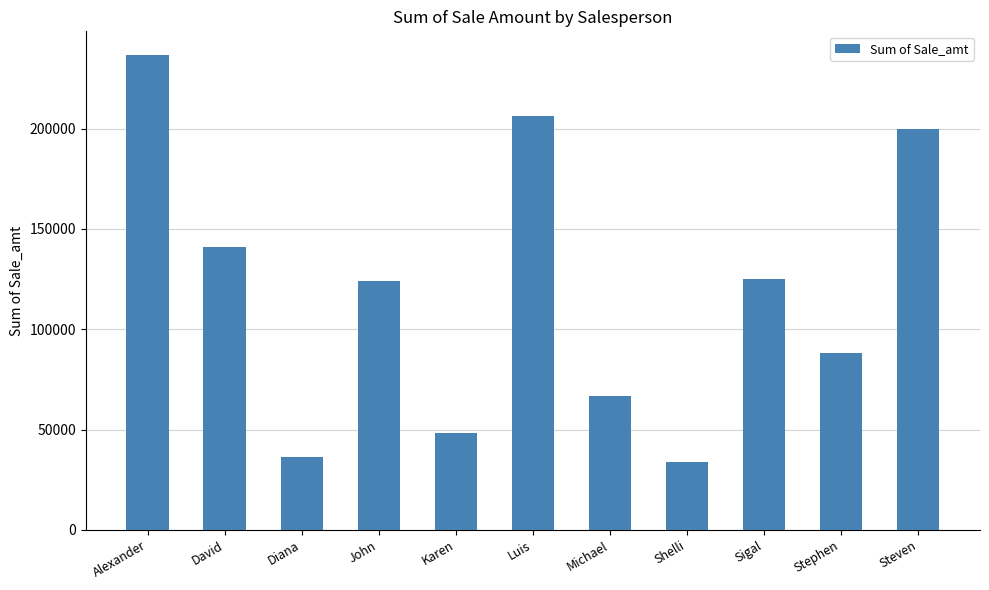

Does the chart contain any negative values?

No